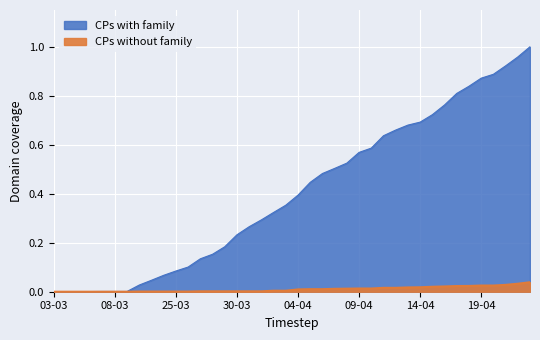

At which category is the sum across all series the highest?

04-23-2020